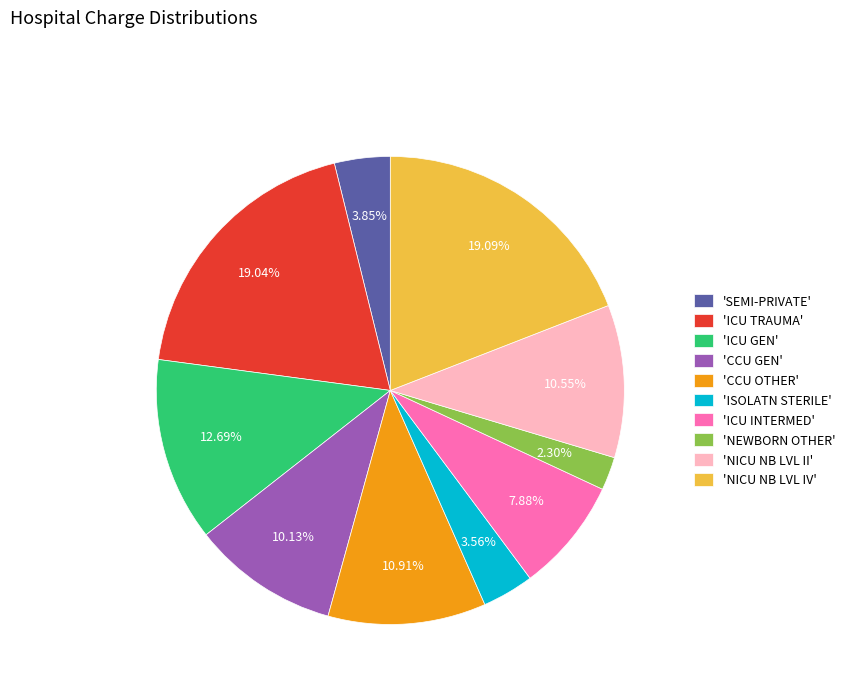

To the nearest percent, what is the average slice percentage?

10%